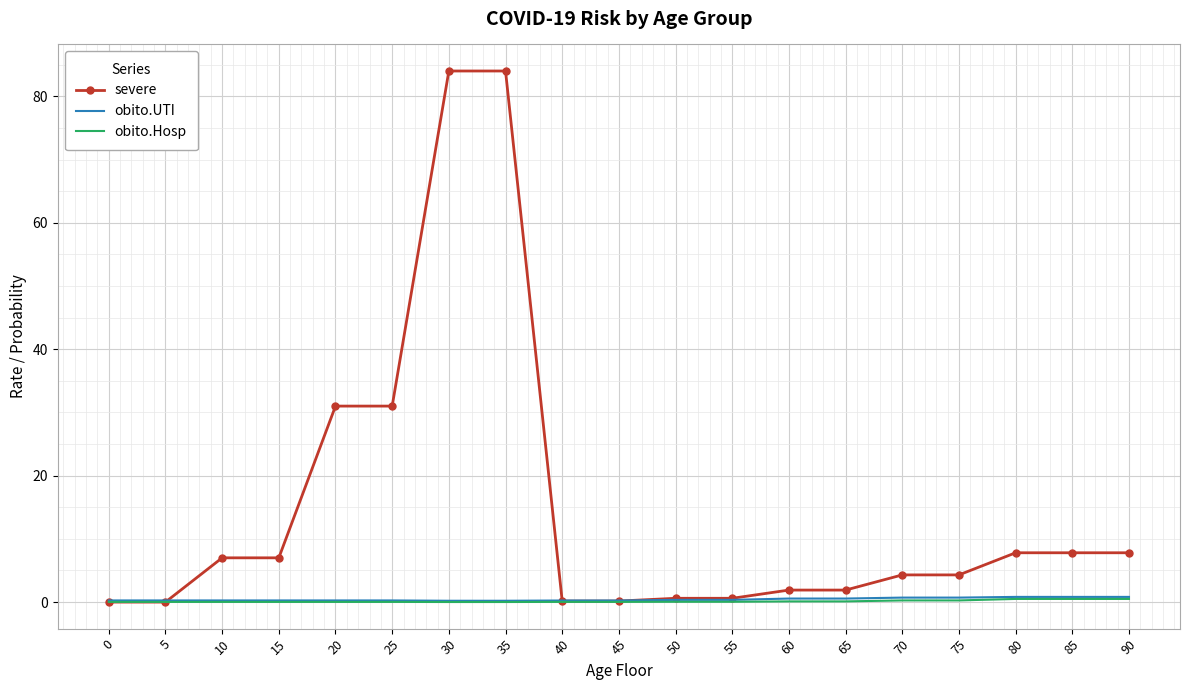

Between 30 and 65, which series saw the biggest shift?

severe